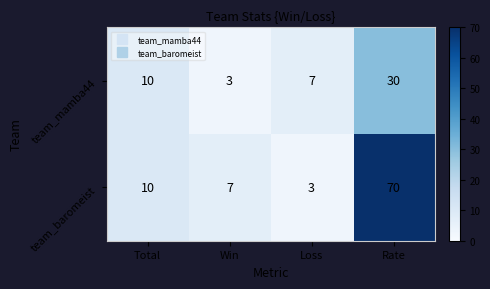

Reading left to right, list all the values displayed in this chart.

team_mamba44: 10	3	7	30
team_baromeist: 10	7	3	70